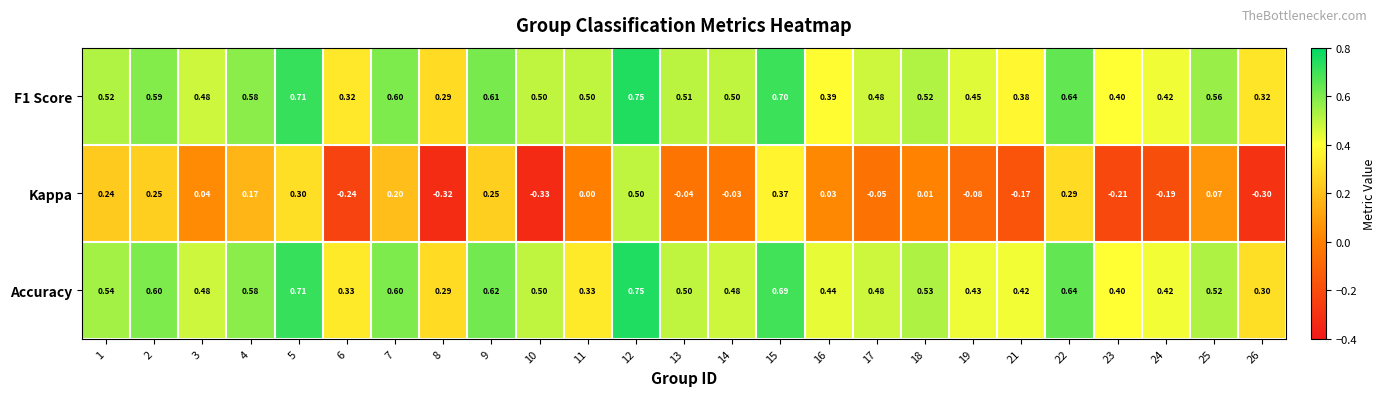

Is the value of F1 Score at 22 greater than the value of Accuracy at 24?

Yes